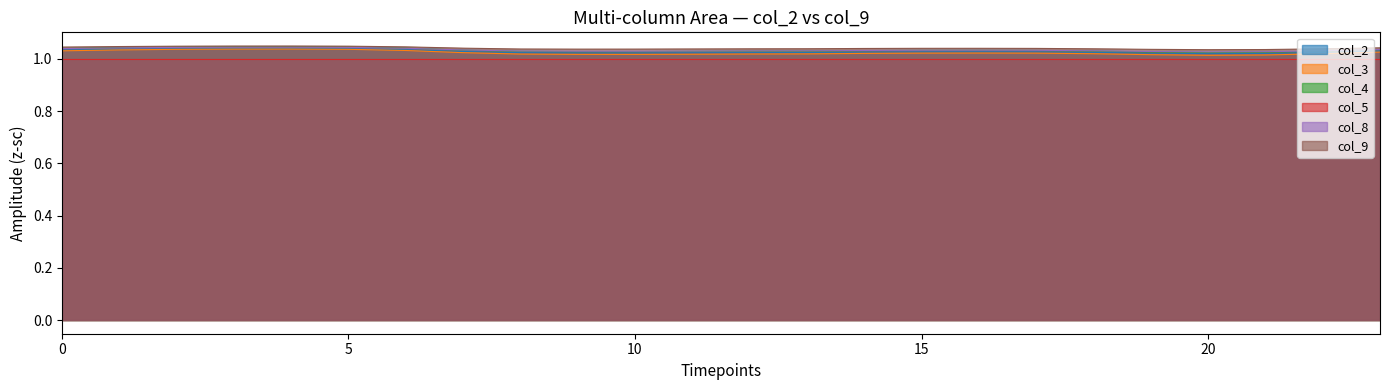

In col_4, how many points are lower than both neighbors (excluding endpoints)?

2